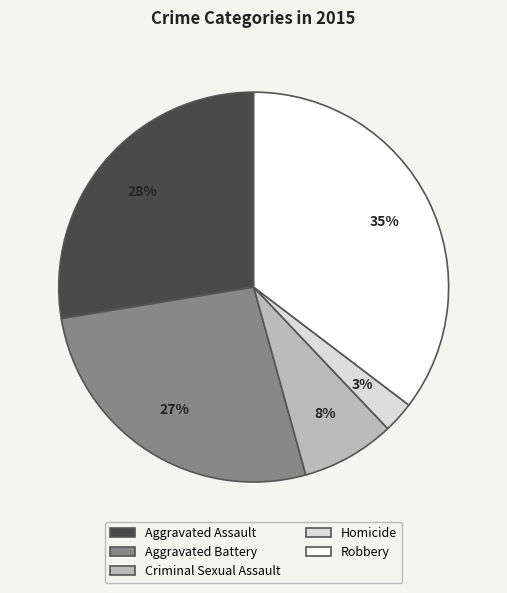

How many segments does this pie chart have?

5